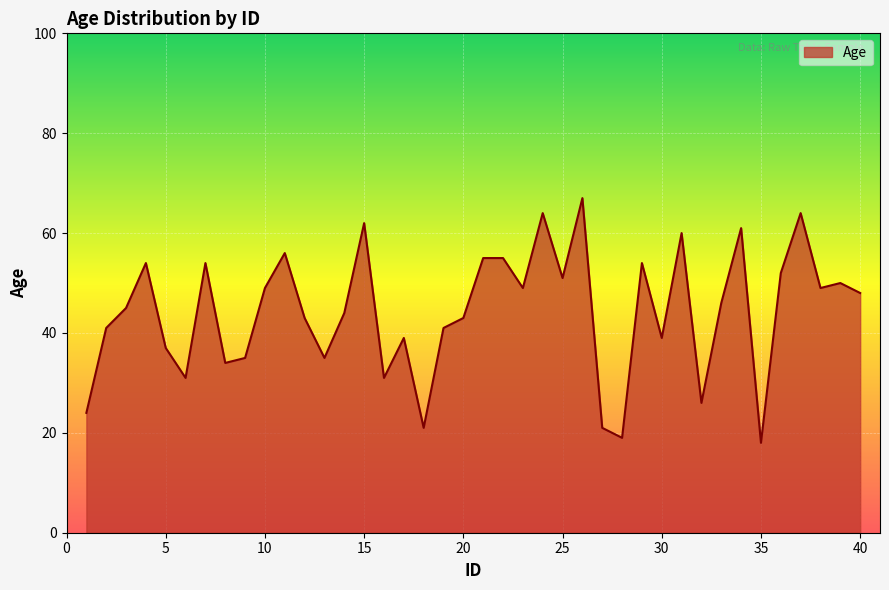

What is the maximum value shown in the chart?

67